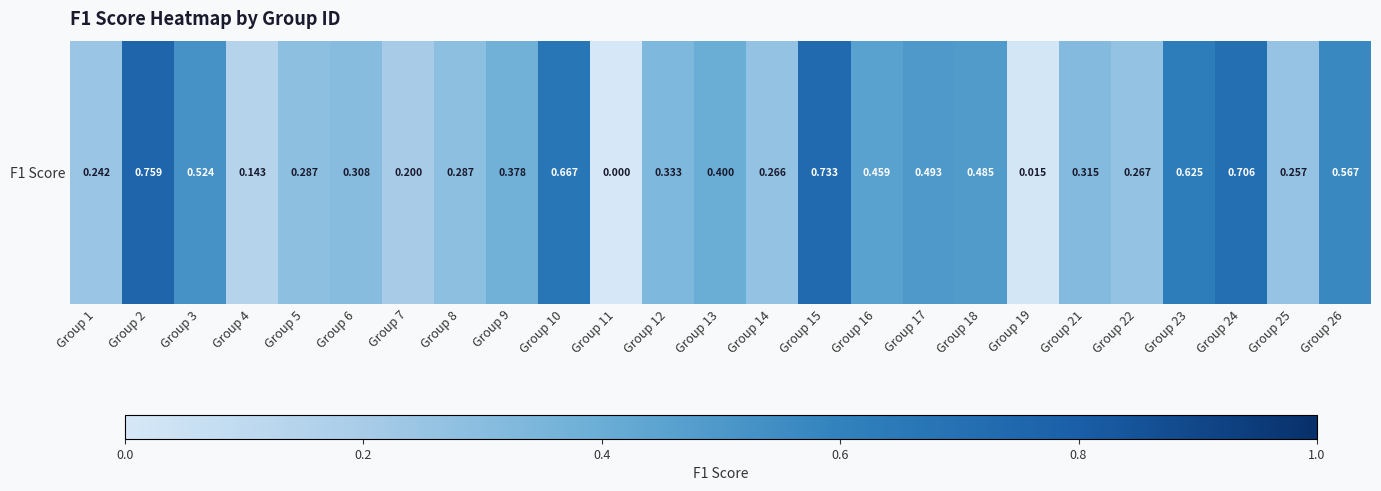

What is the sum of the values at Group 7 and Group 1?

0.4